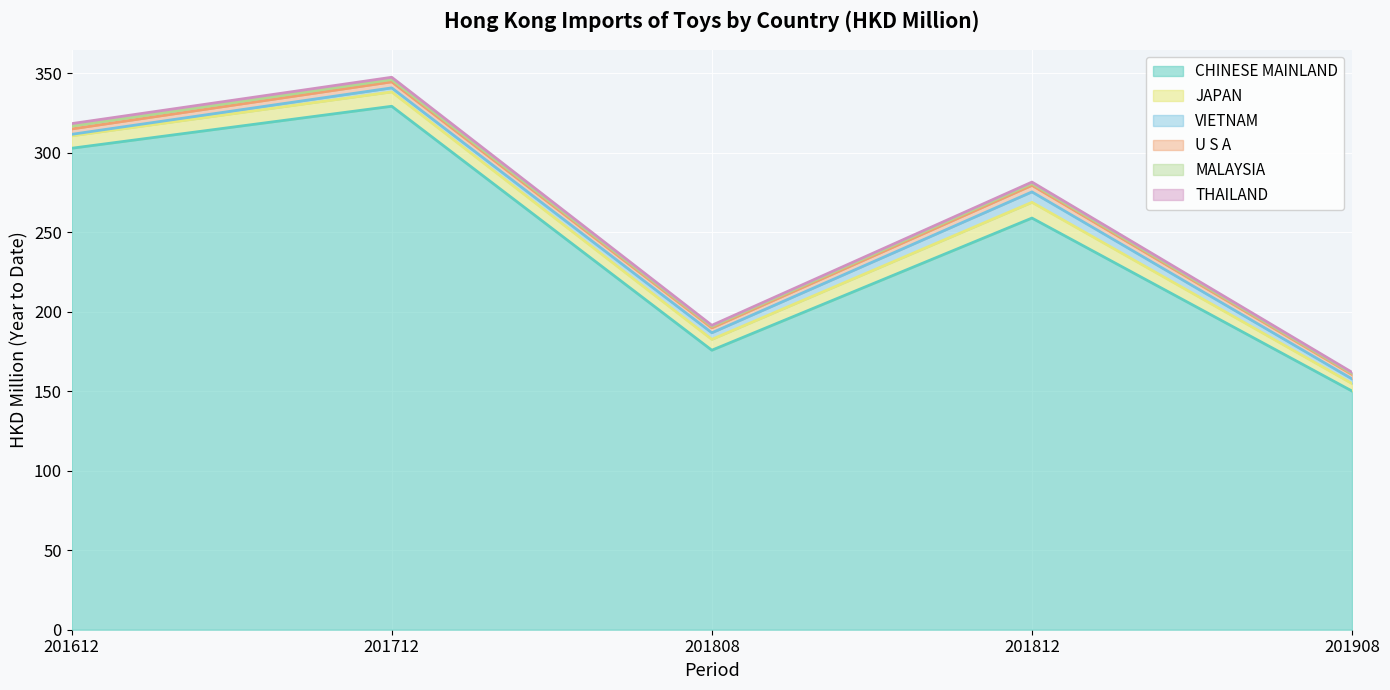

At which category is the sum across all series the highest?

201712